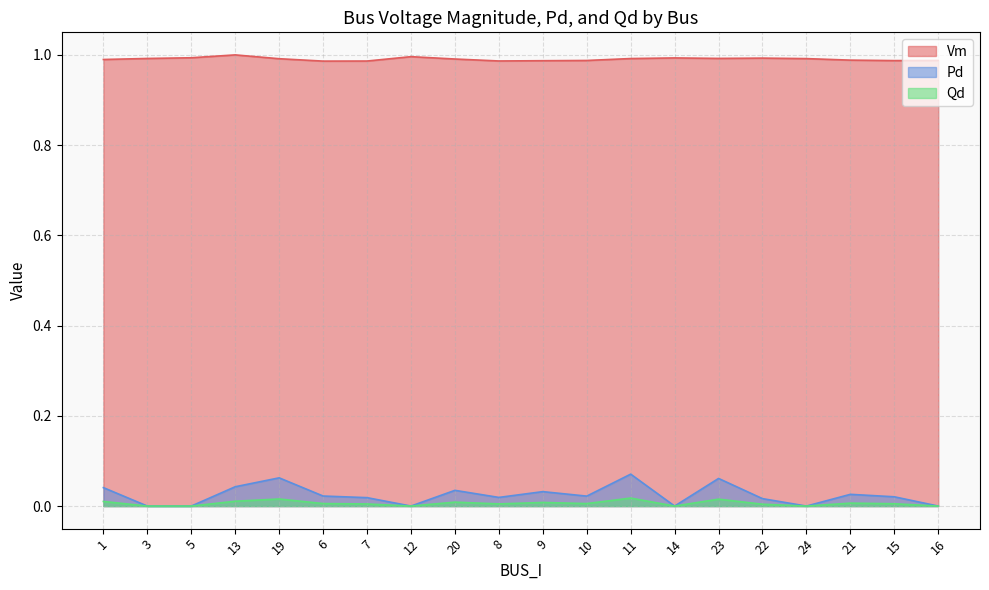

Is it true that Pd equals 0.1 at 11?

False